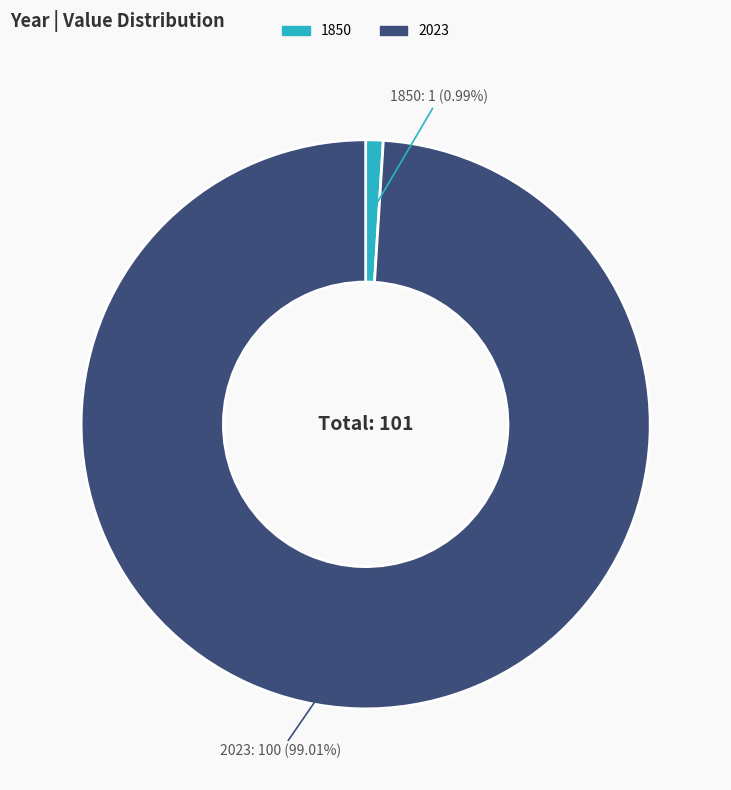

Rank the categories by value from lowest to highest.

1850, 2023